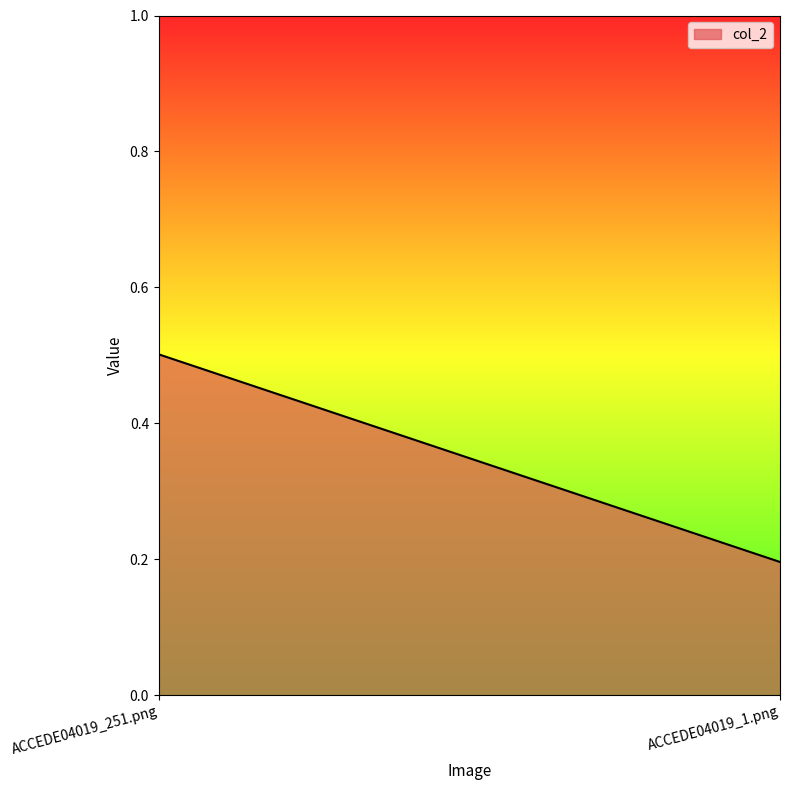

How many distinct data groups are displayed?

1